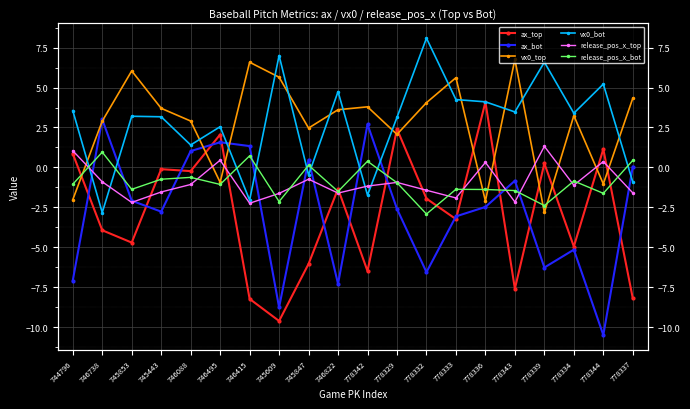

At which category does release_pos_x_bot reach its first local valley?

745853